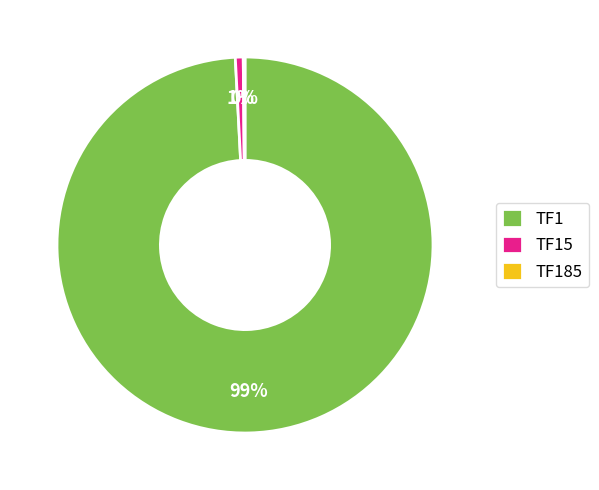

What is the largest slice in the pie chart?

TF1